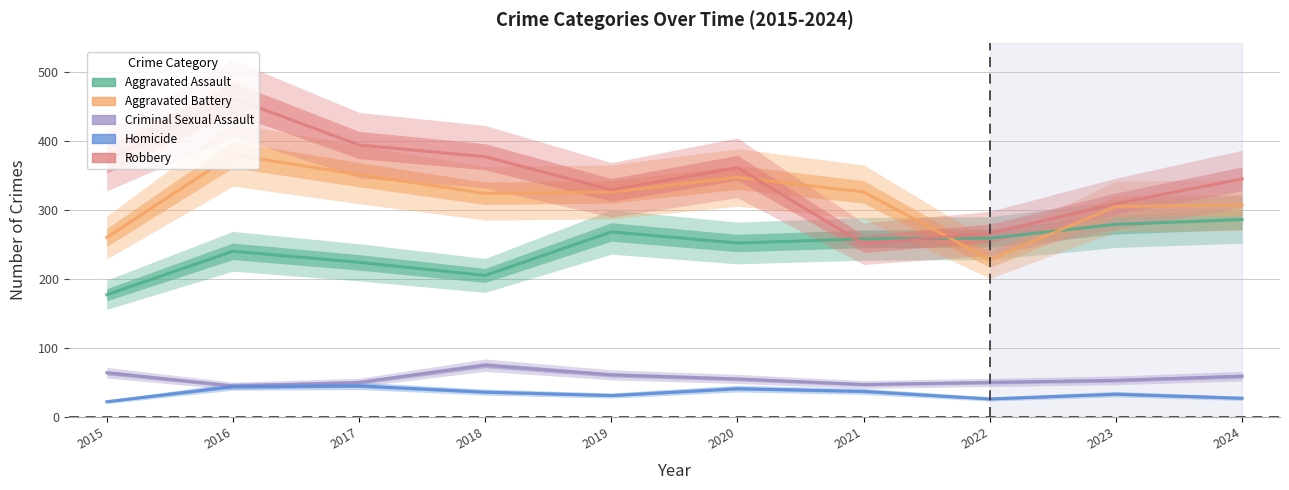

Which series has the largest total across all categories?

Robbery